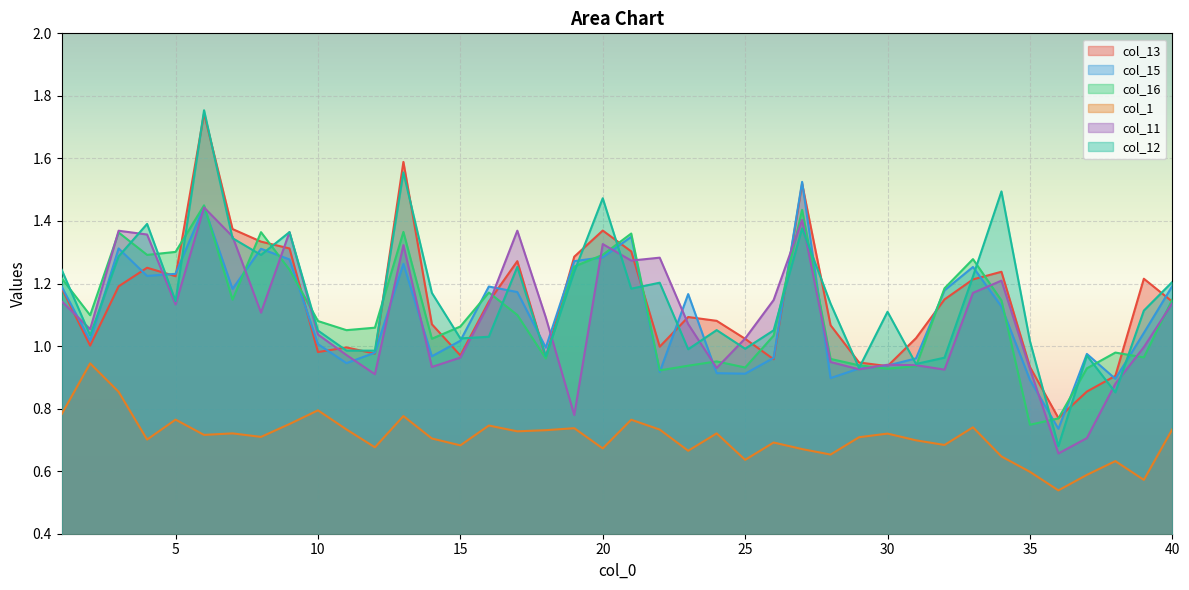

Between 1 and 18, which is larger?

1